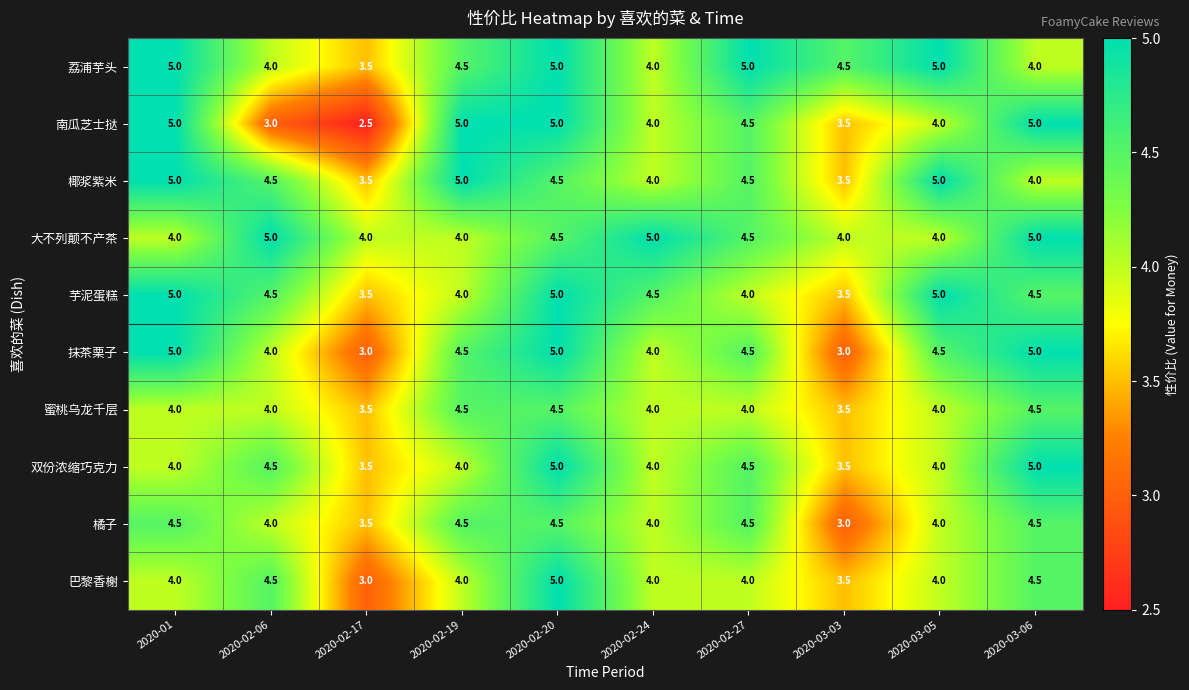

What is the spread (max minus min) of values at 2020-01?

1.0